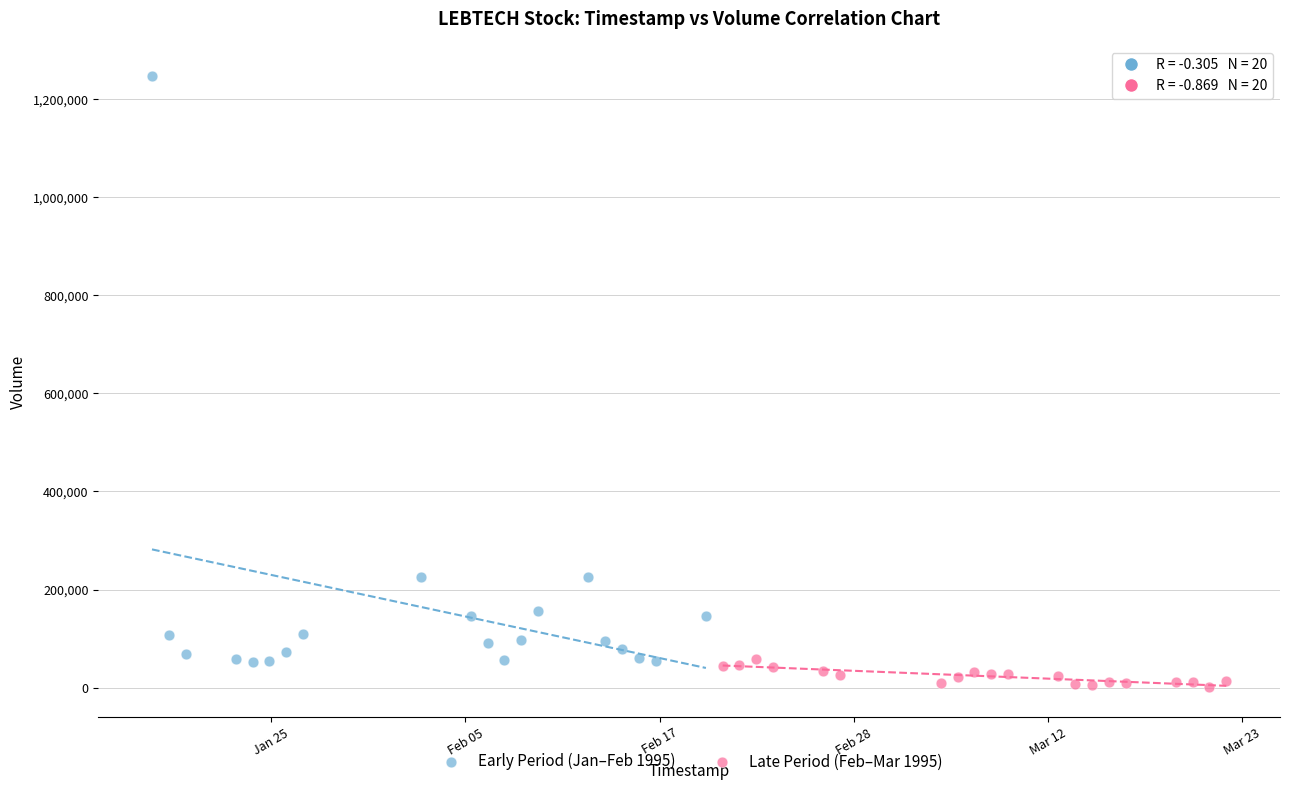

Which series reaches the minimum Y coordinate?

Late Period (Feb–Mar 1995)